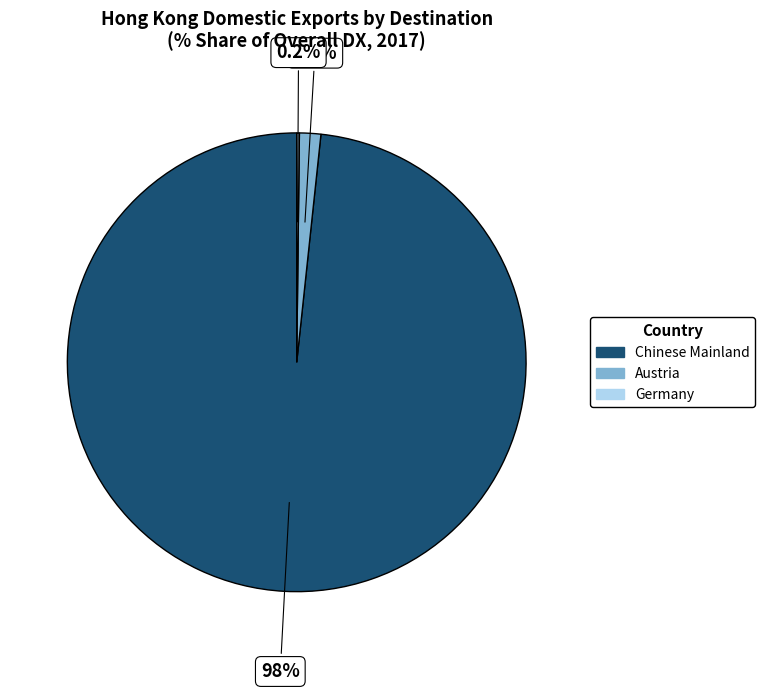

Does any single category account for the majority?

Yes